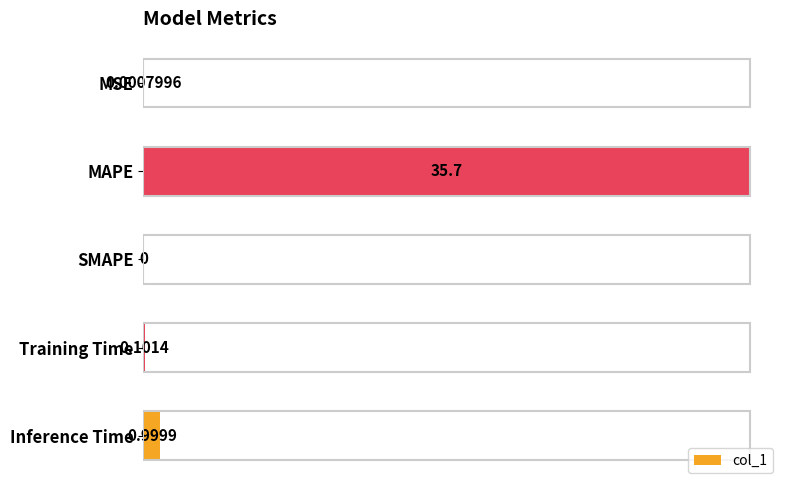

What is the sum of the values at MAPE and SMAPE?

35.7